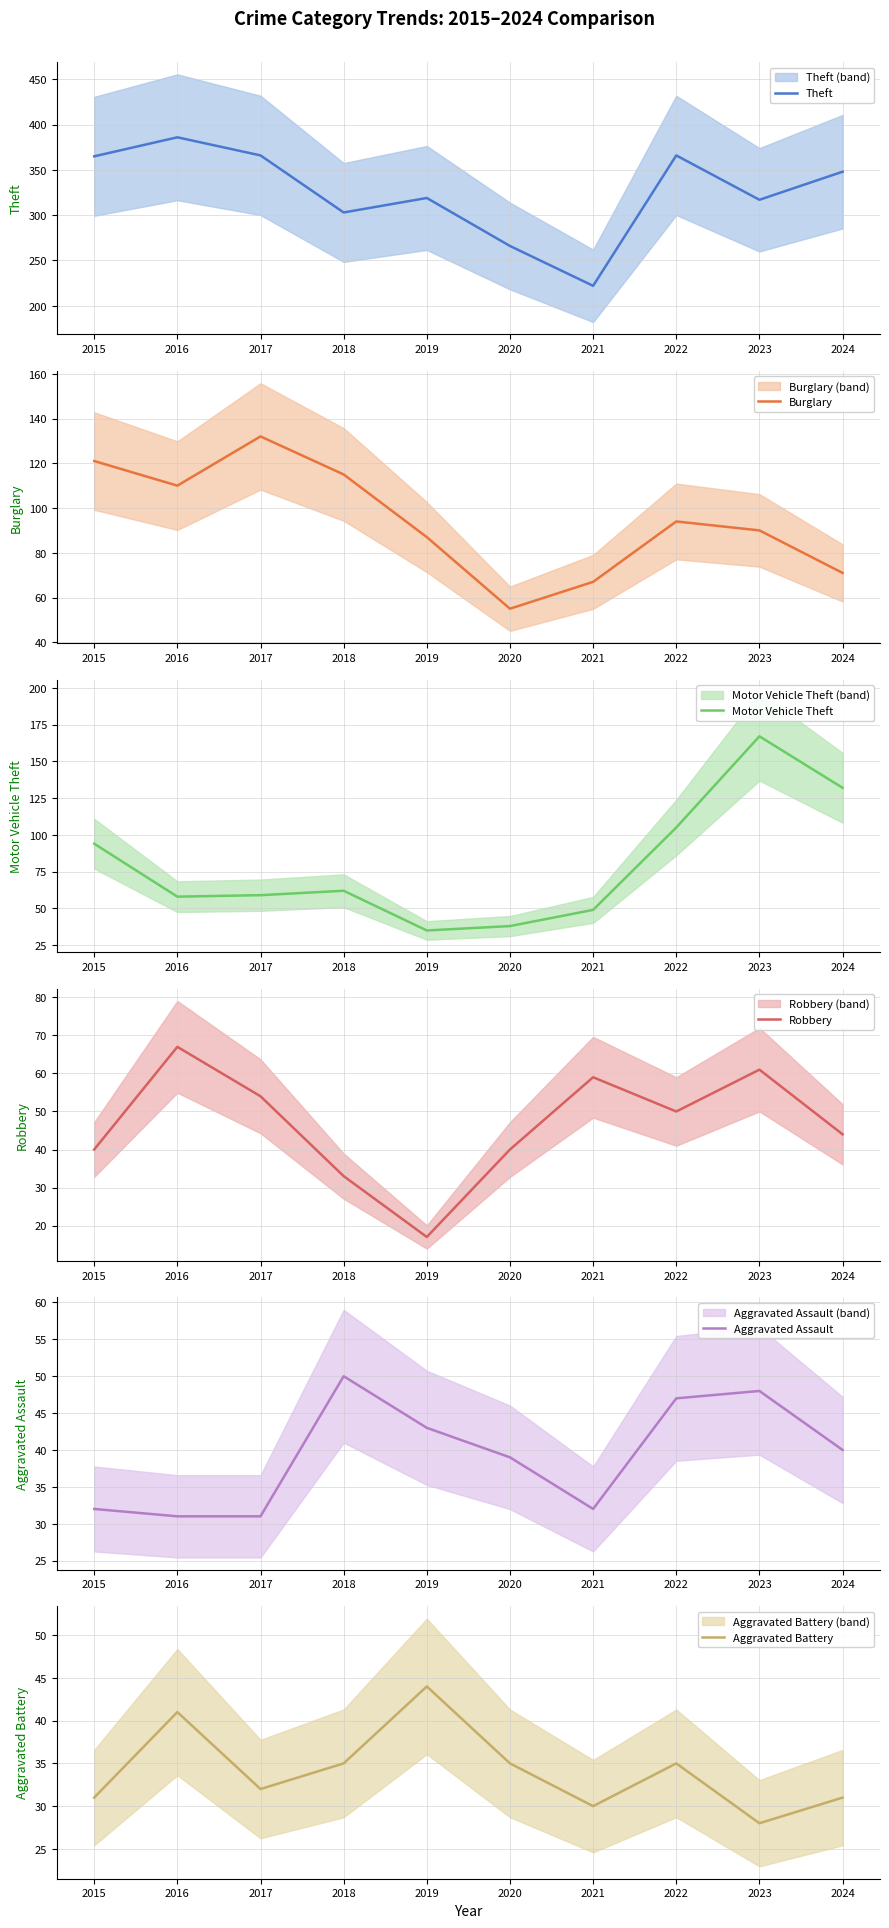

How many interior local peaks does the Motor Vehicle Theft series have?

2